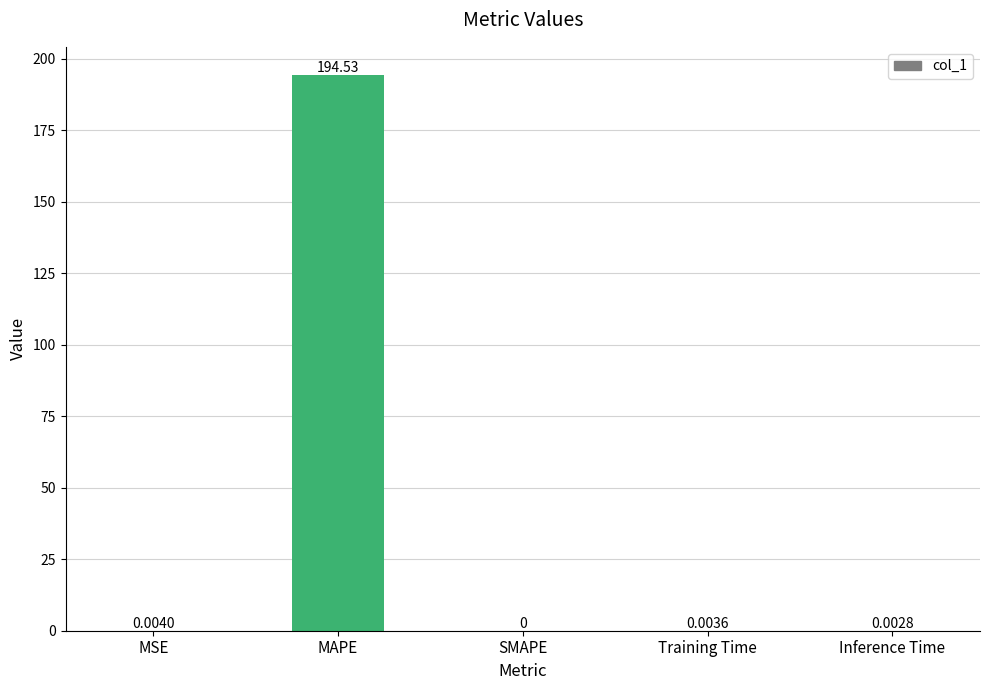

Which has a higher value, Training Time or SMAPE?

Training Time